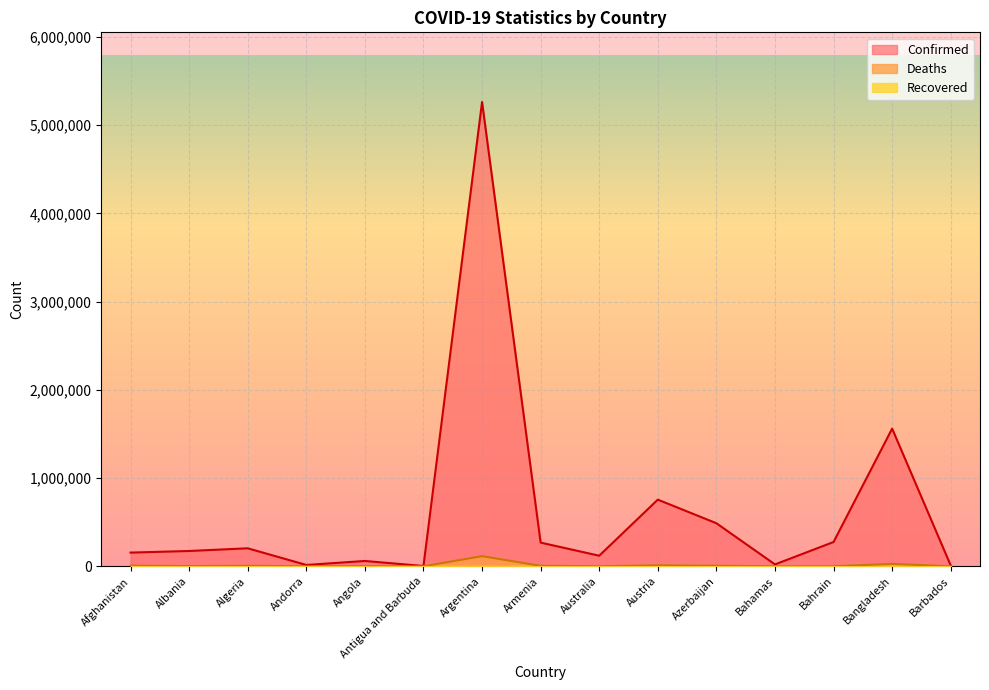

What is the label of the 11th point from the right?

Angola